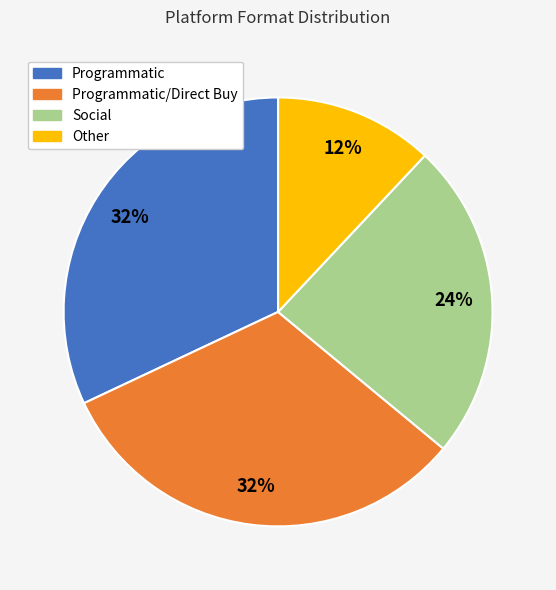

Does any single category account for the majority?

No